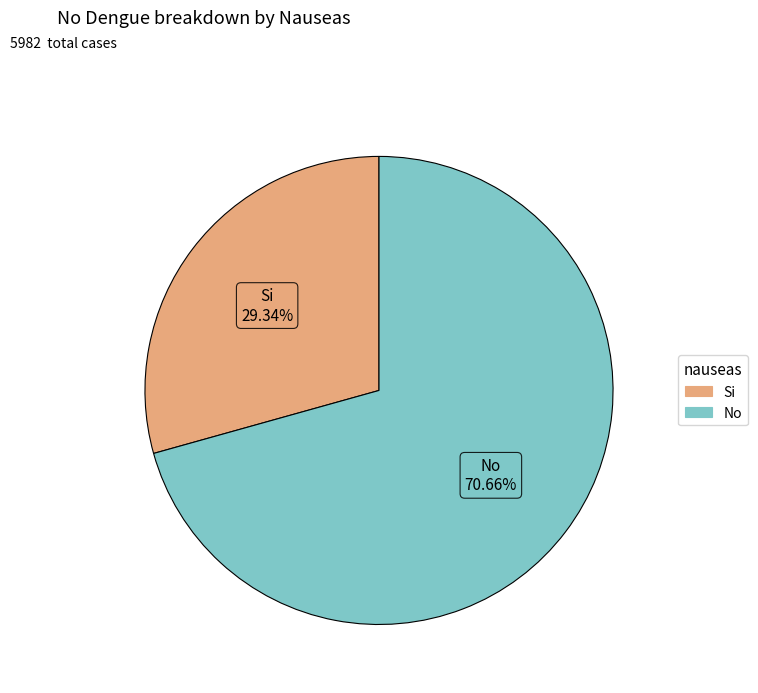

Rank the categories by value from highest to lowest.

No, Si